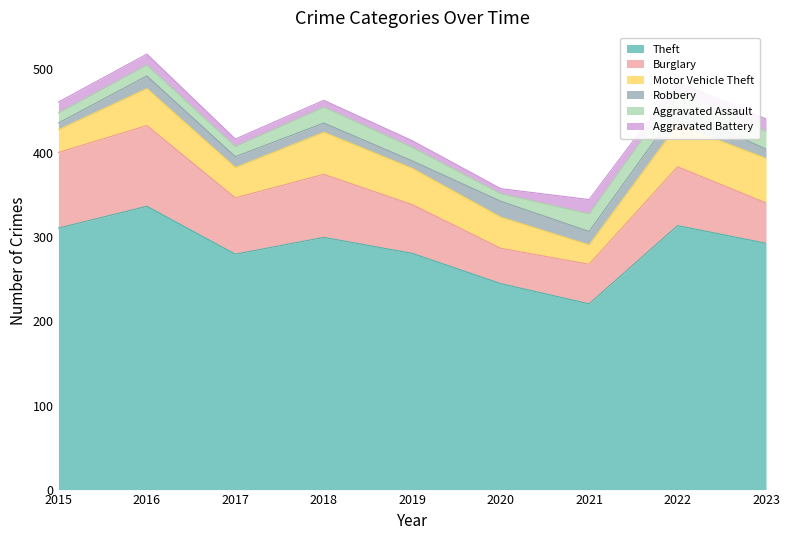

At 2018, list the series in order from smallest to largest.

Aggravated Battery, Robbery, Aggravated Assault, Motor Vehicle Theft, Burglary, Theft